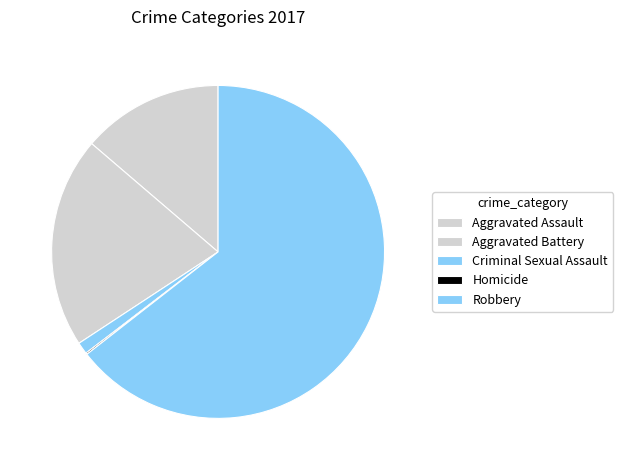

What is the largest slice in the pie chart?

Robbery